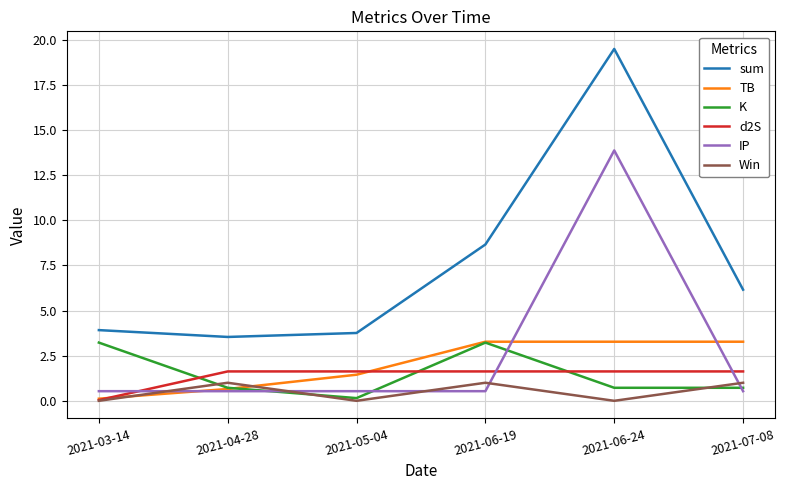

Which series ends up on top after the final intersection of d2S and K?

d2S